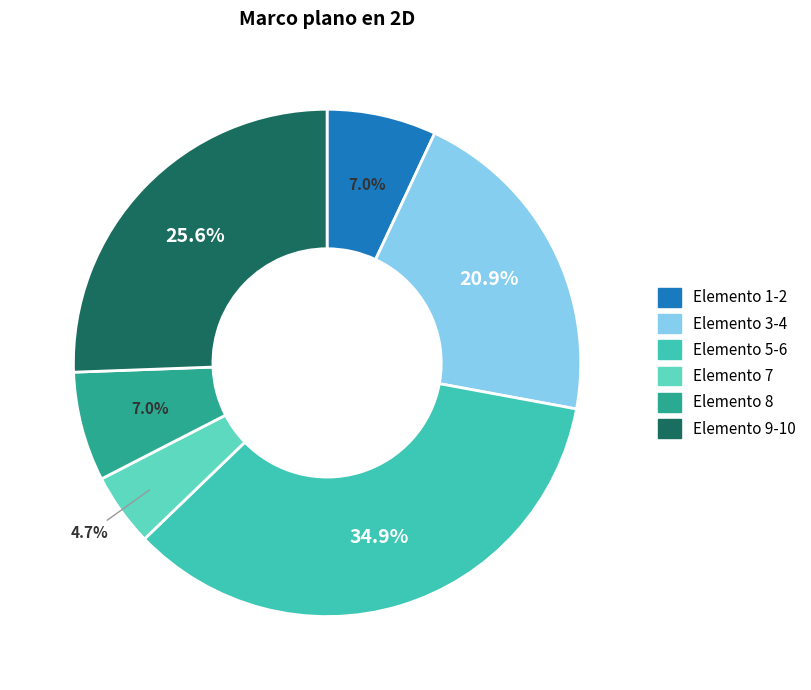

How many segments does this pie chart have?

6